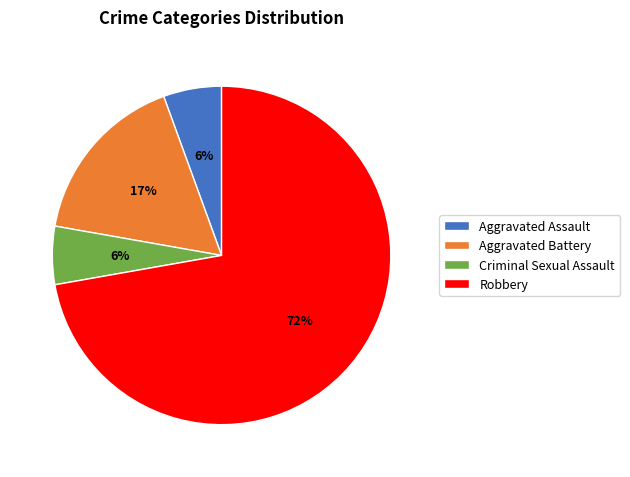

Is it true that Robbery is 72% of the pie?

True